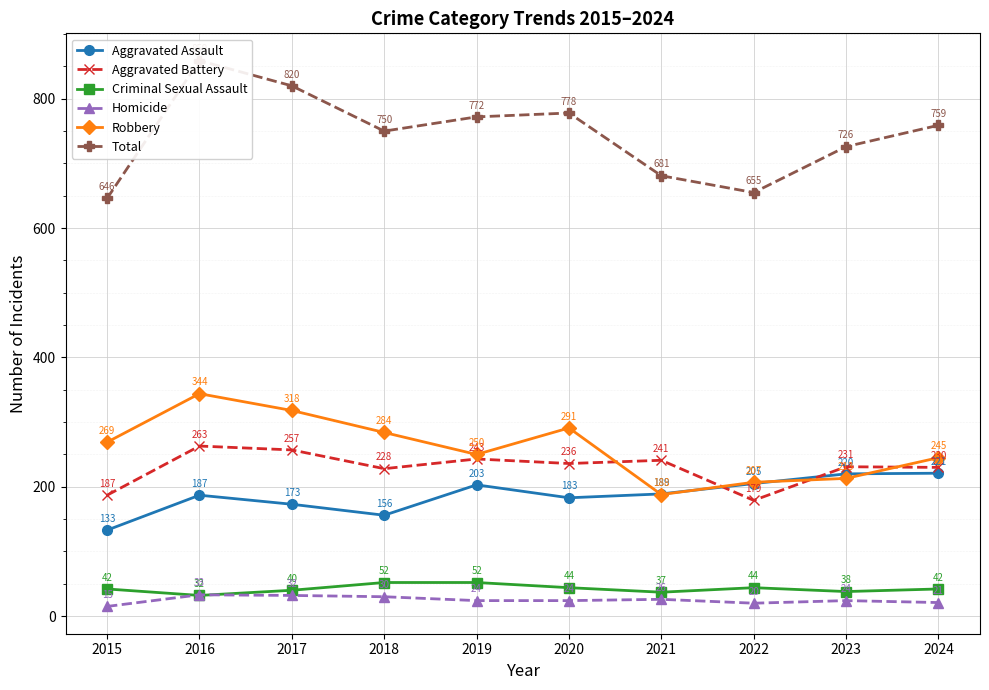

What is the value of the Robbery point at the 6th from the left?

291